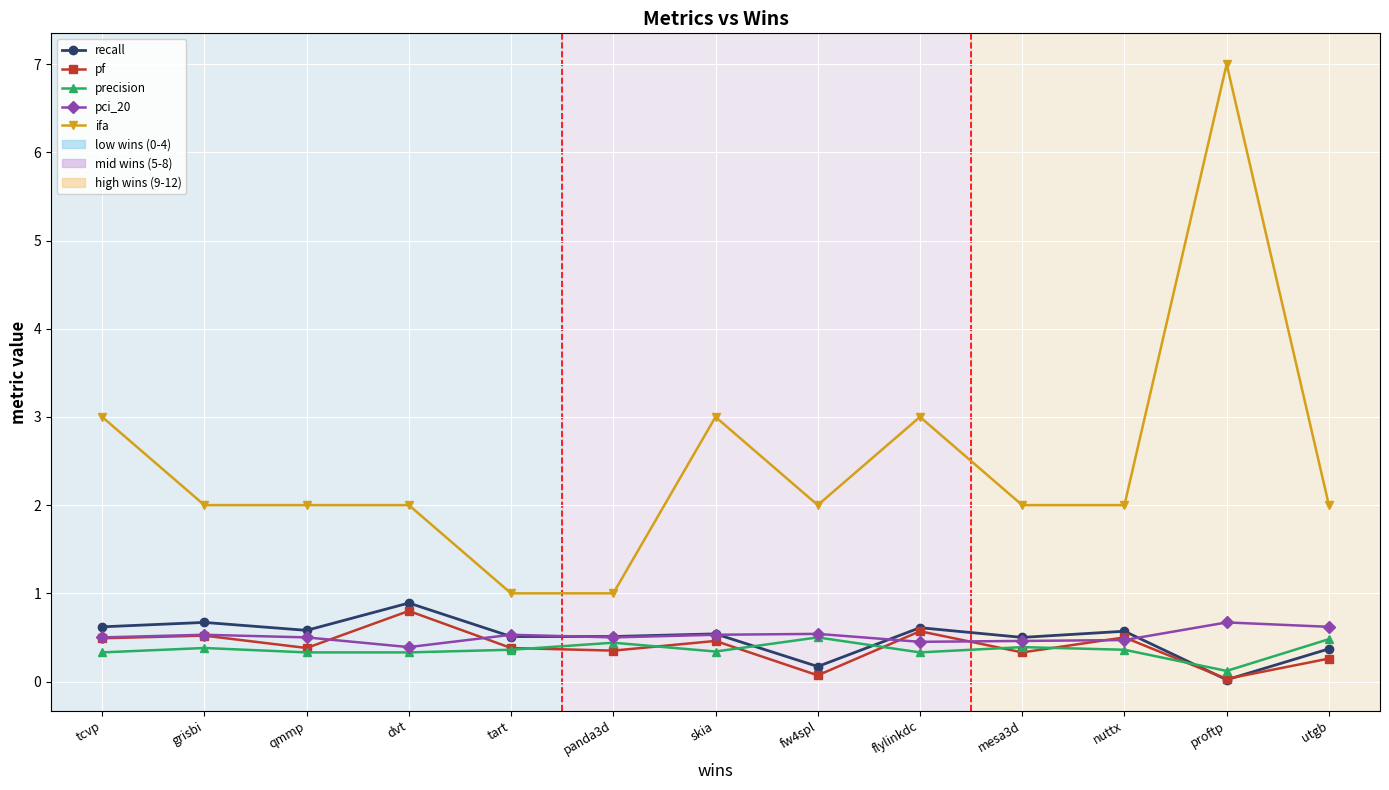

In pf, how many points are lower than both neighbors (excluding endpoints)?

5